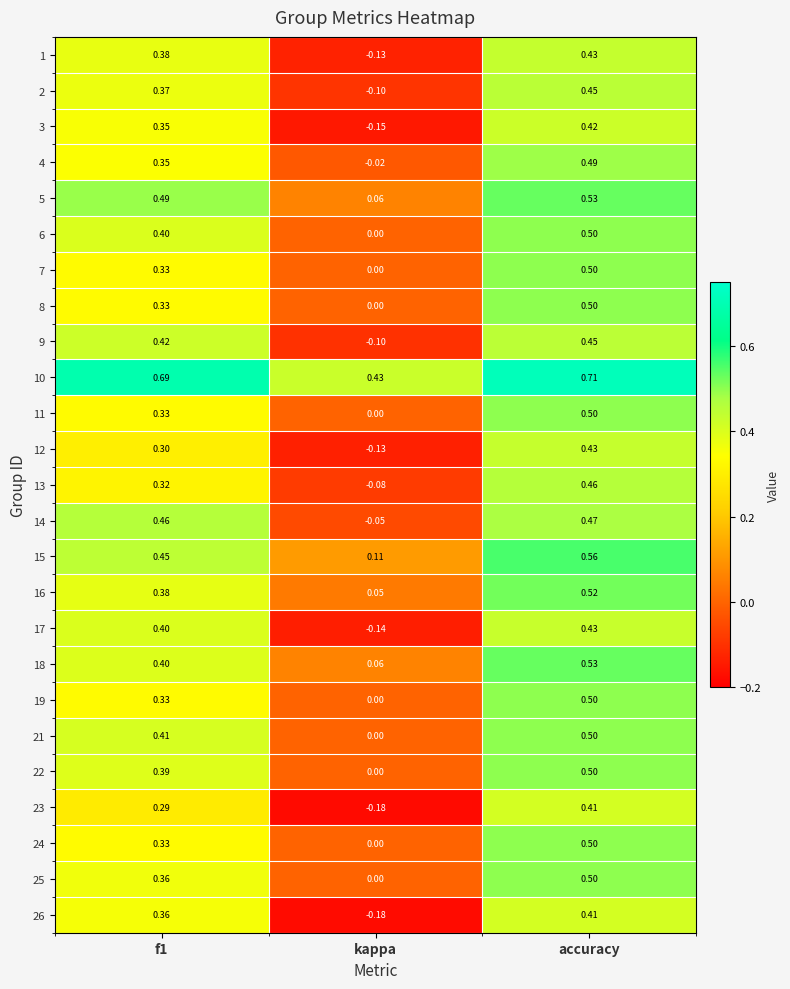

At how many categories does at least one series exceed 0?

3